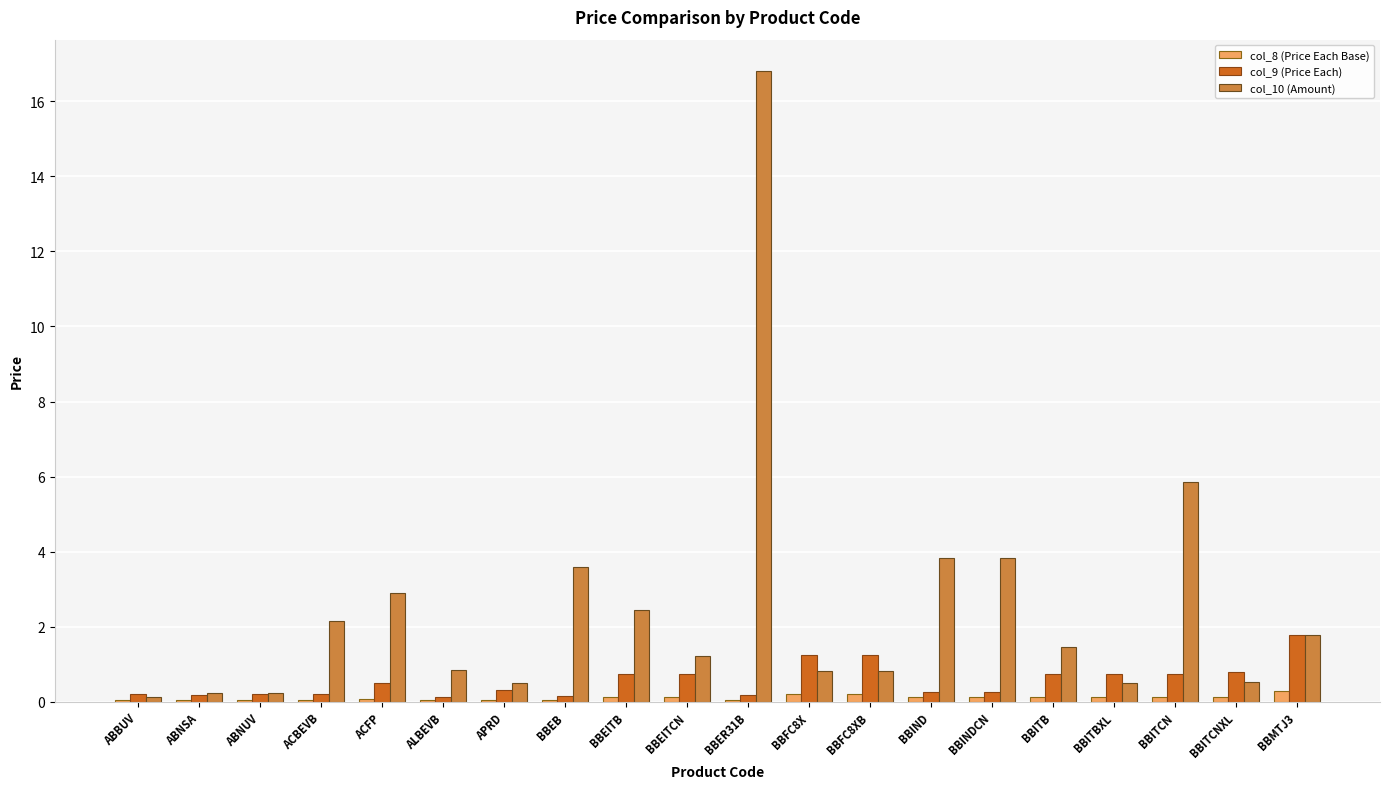

At which category is the sum across all series the highest?

BBER31B